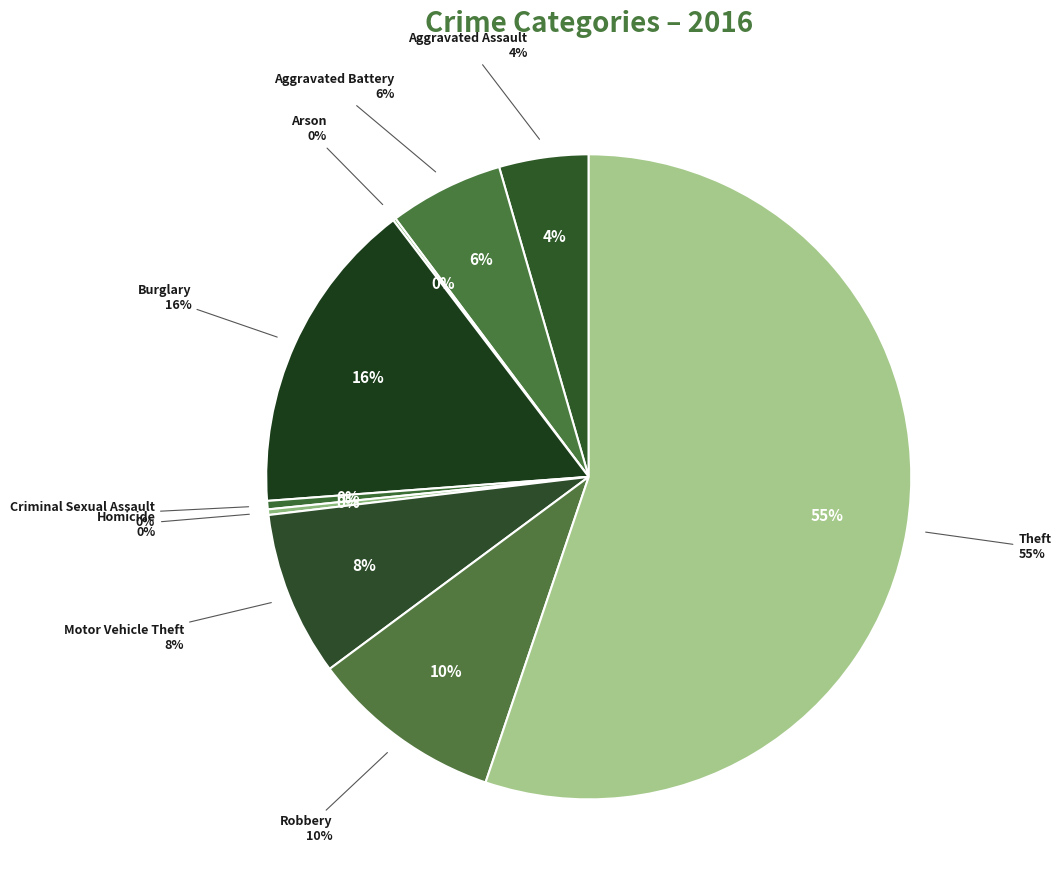

What portion of the pie excludes Aggravated Assault?

95.5%